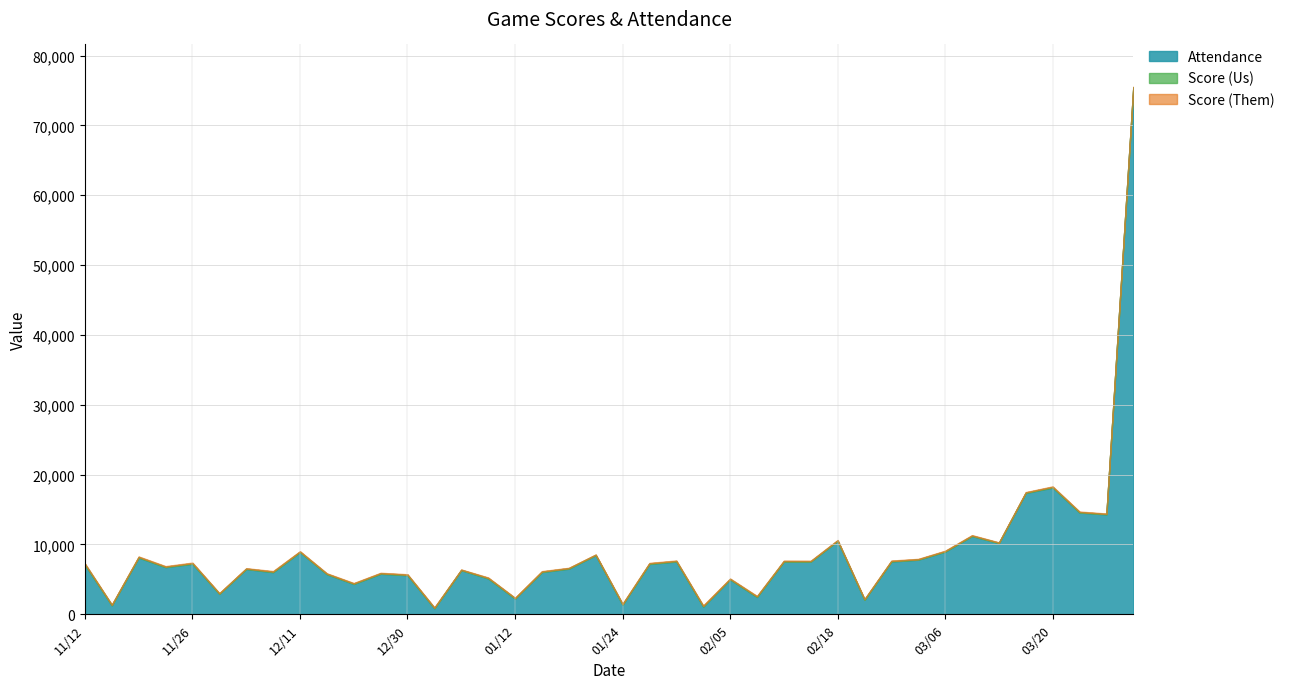

Which series has the largest total across all categories?

Attendance